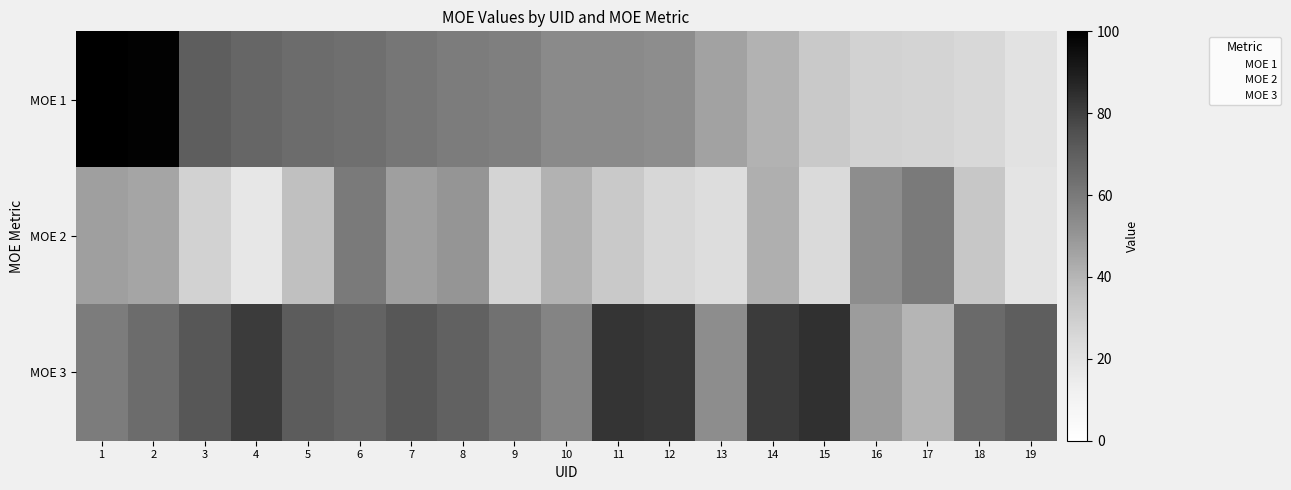

Between 6 and 19, which is larger?

6